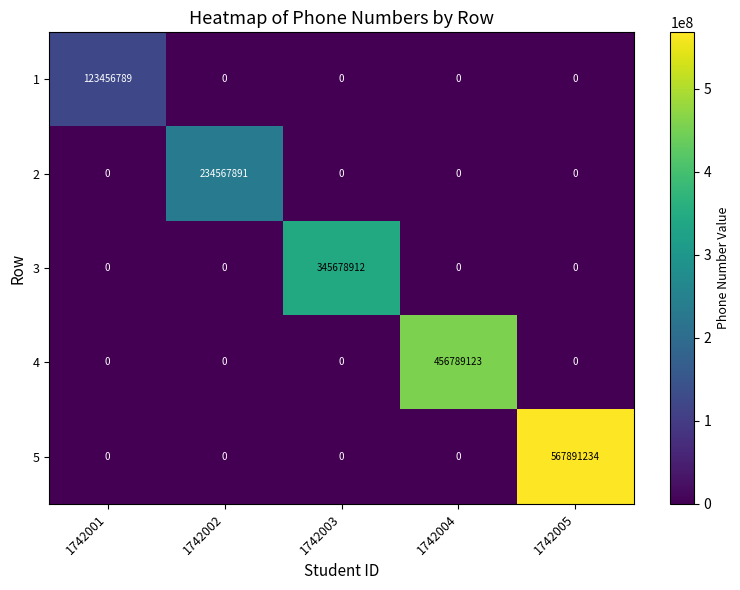

The 2 series shows 106486120 at 1742005. True or false?

False